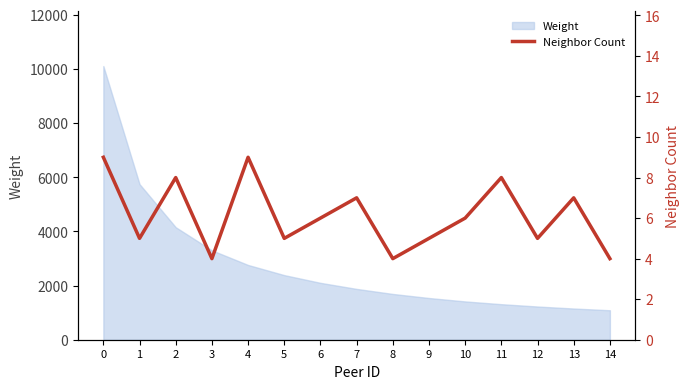

Which has a higher value, 2 or 7?

2